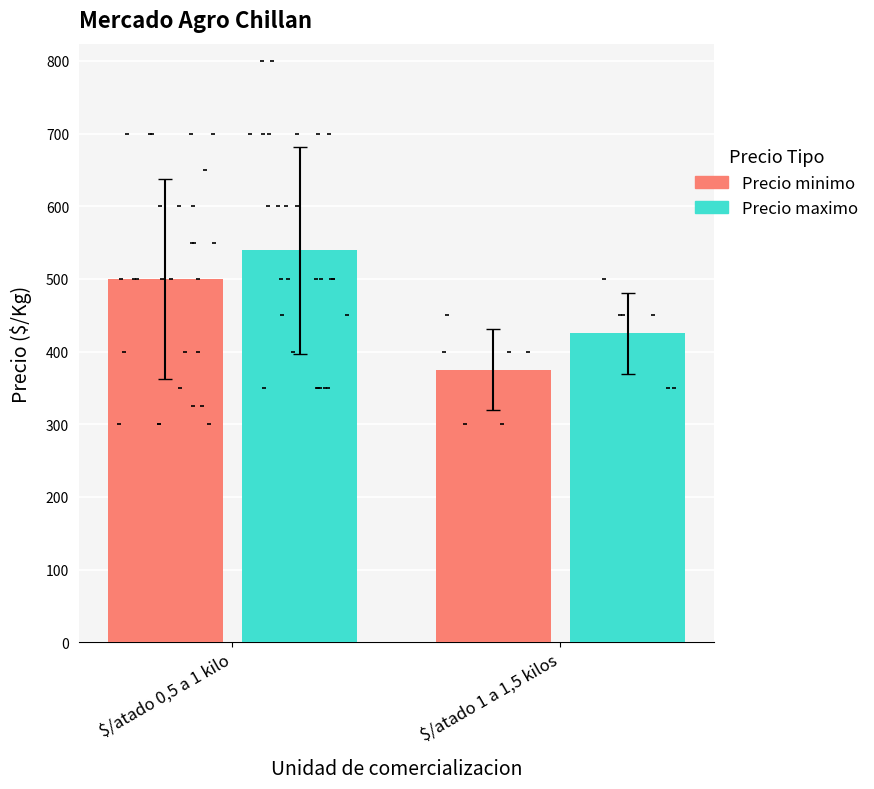

What is the total value across all series at $/atado 0,5 a 1 kilo?

1039.3